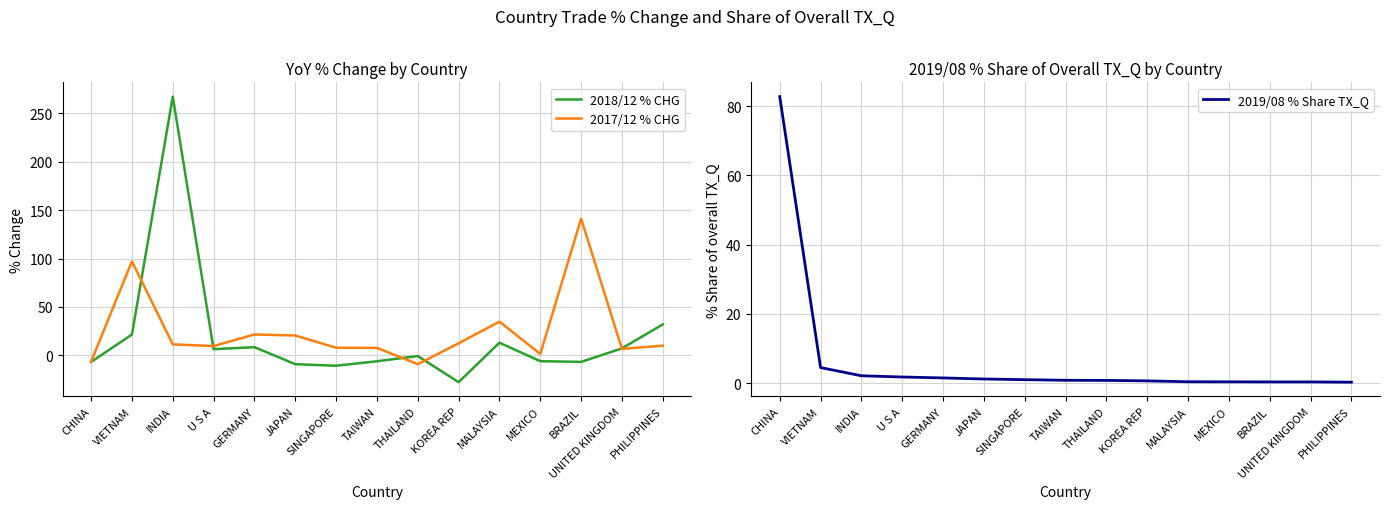

How many times do 2018/12 % CHG and 2019/08 % Share TX_Q cross each other?

5